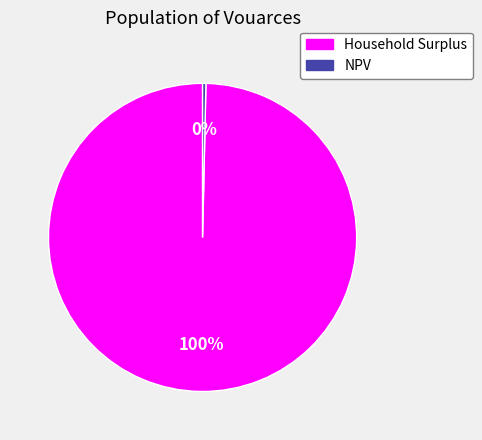

Is the sum of NPV and Household Surplus greater than half?

Yes